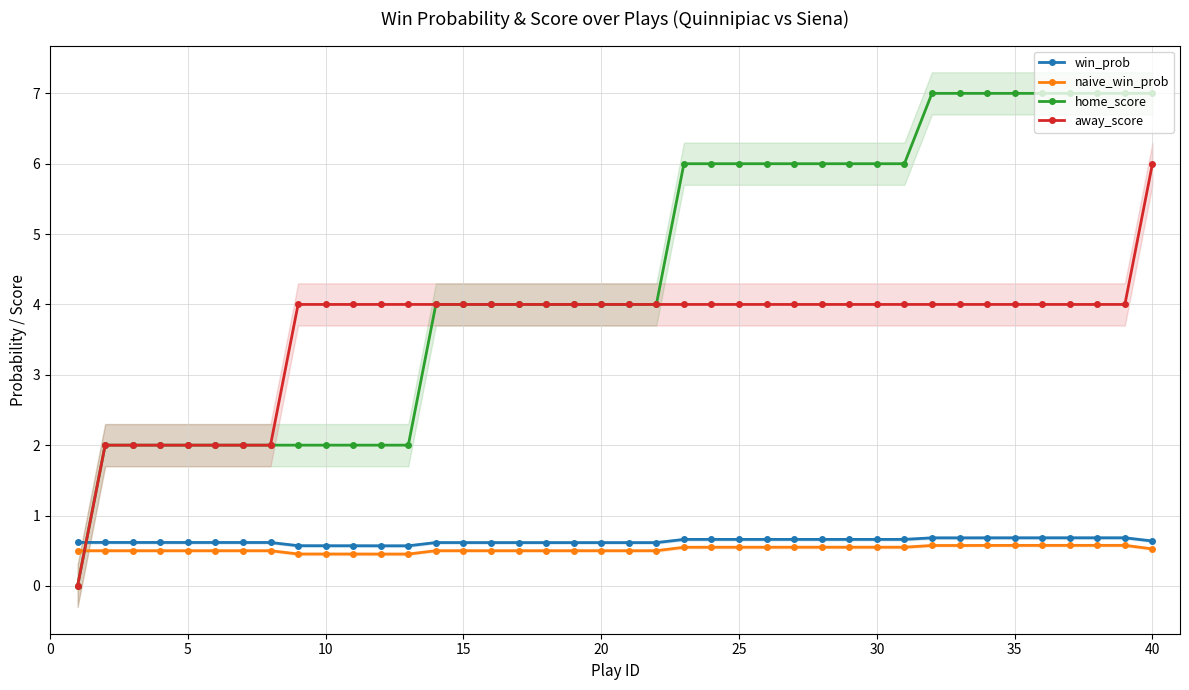

Between 14 and 34, which is larger?

34